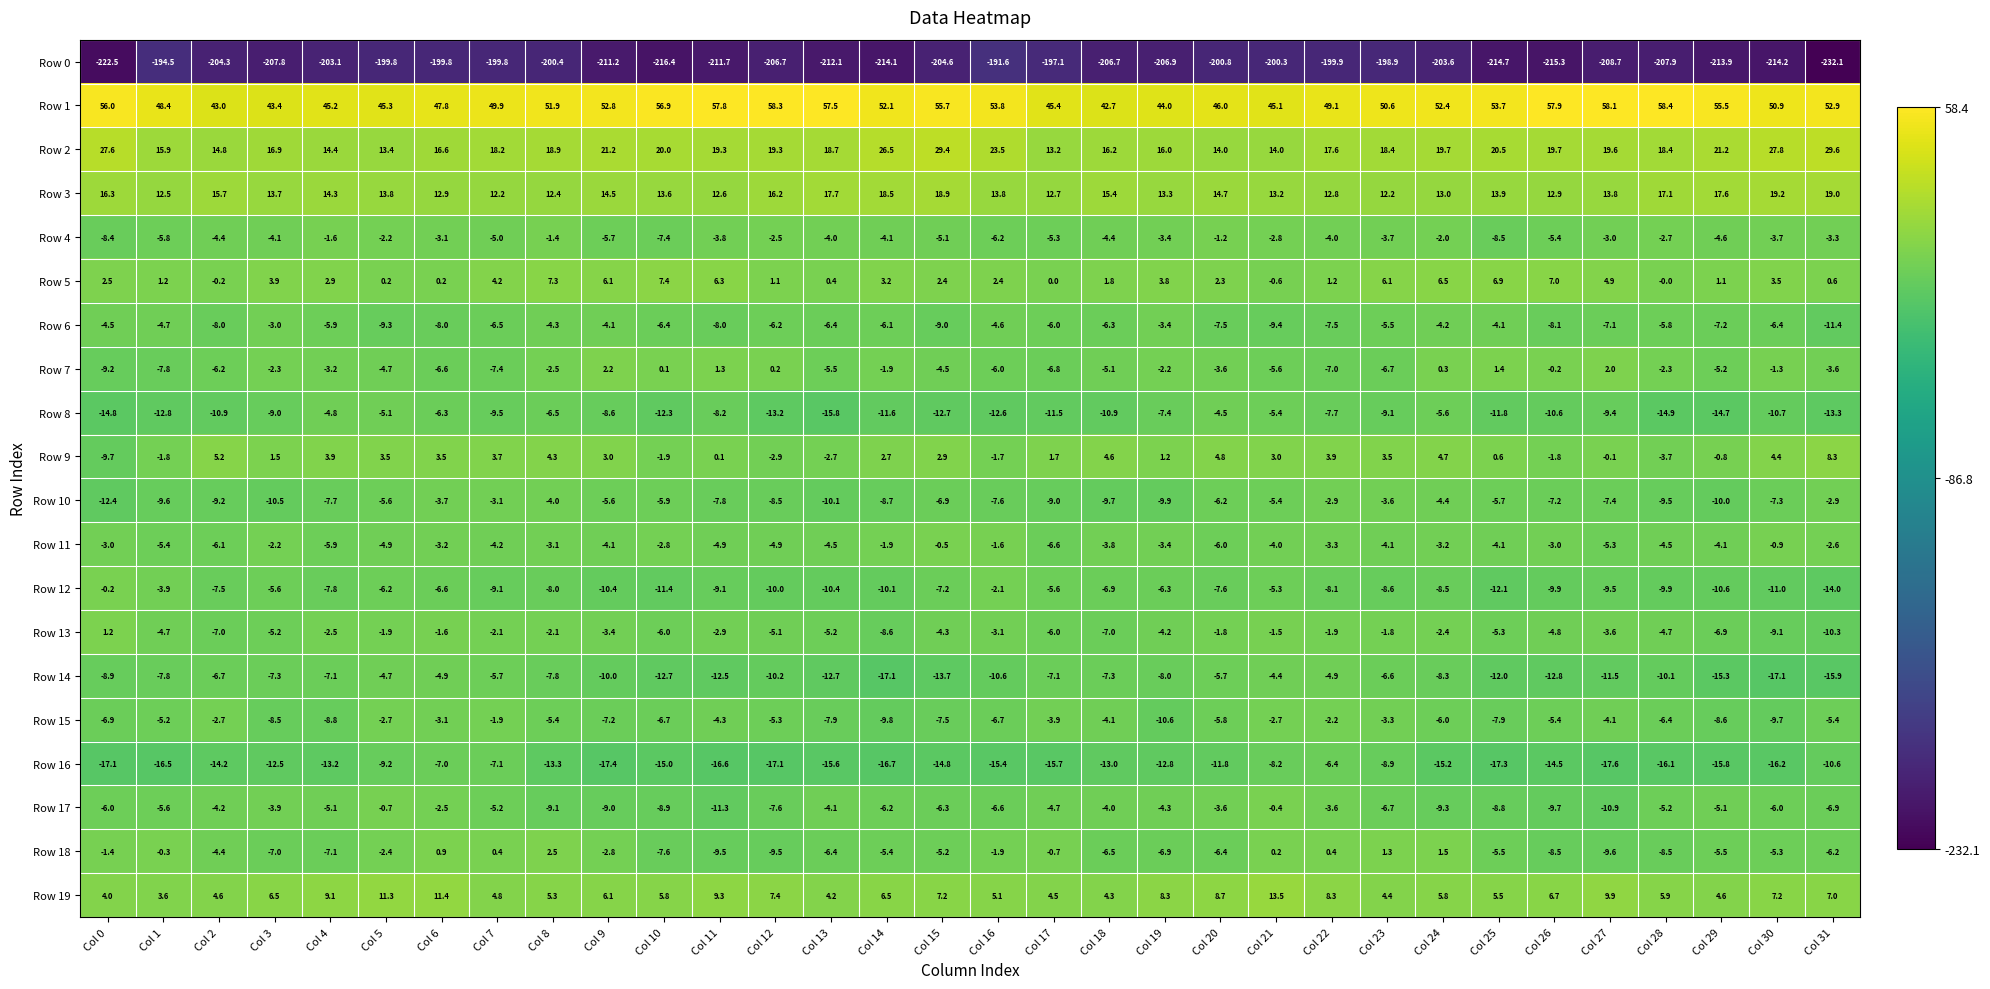

What is the sum of the Row 1 values at Col 27 and Col 10?

115.0